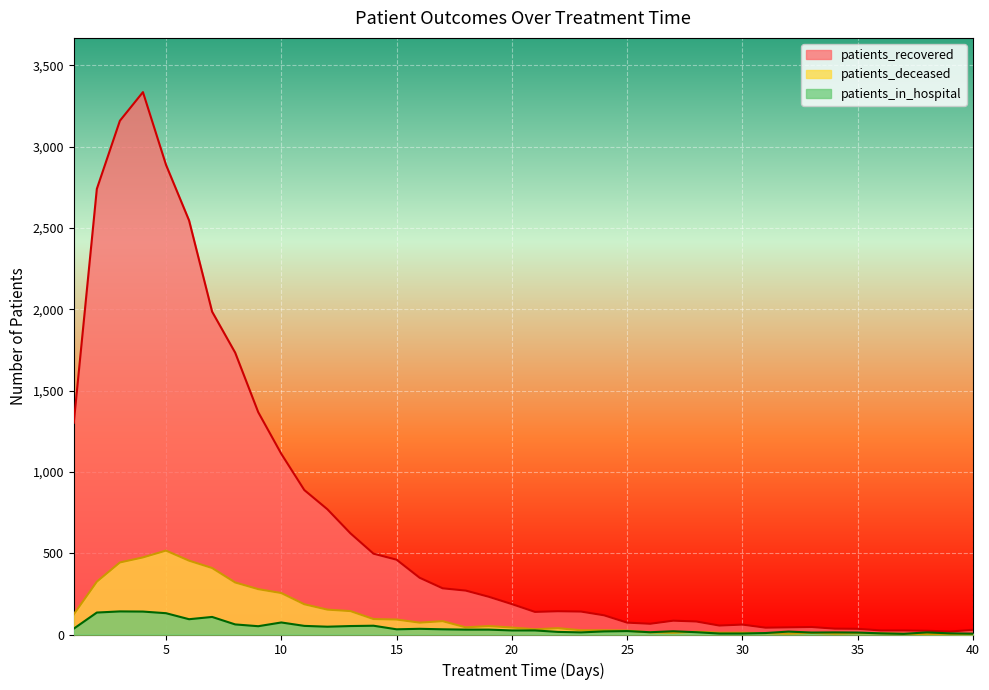

What is the value of the patients_recovered point at the 11th from the left?

888